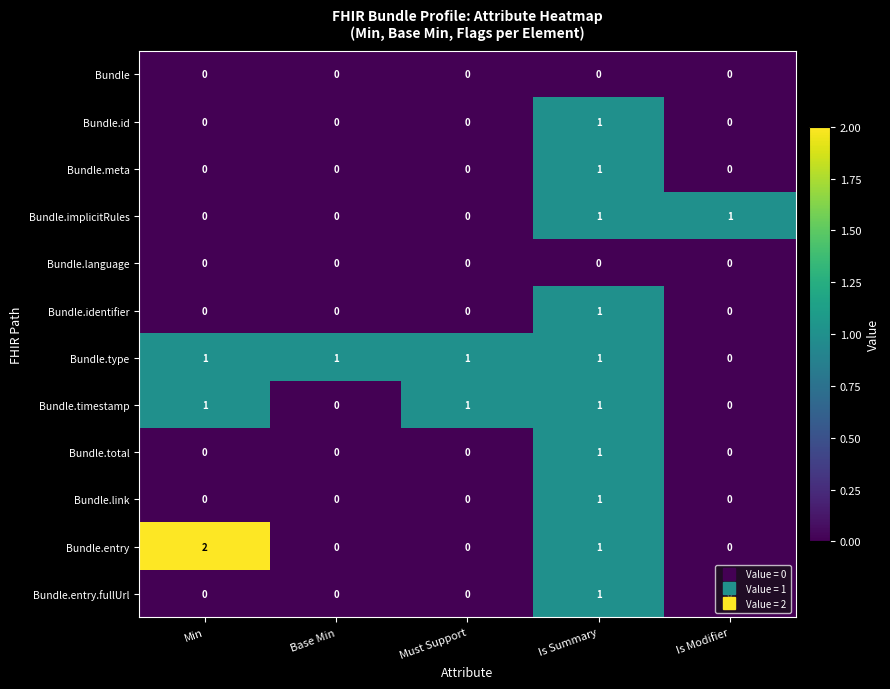

Is it true that Bundle.link equals 1 at Is Summary?

True